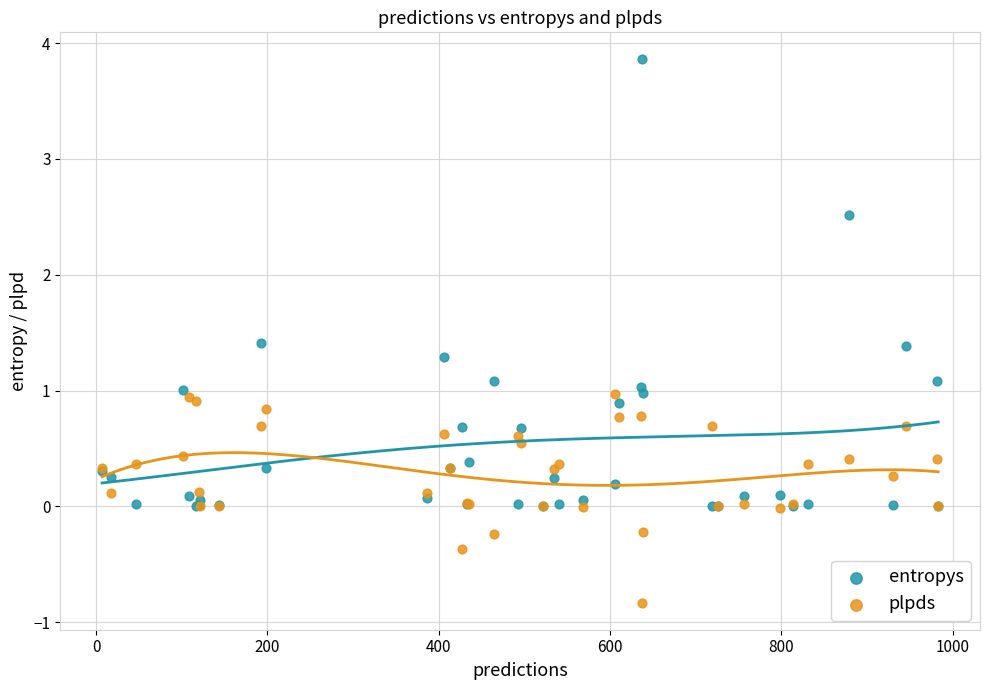

Which series reaches the minimum Y coordinate?

plpds